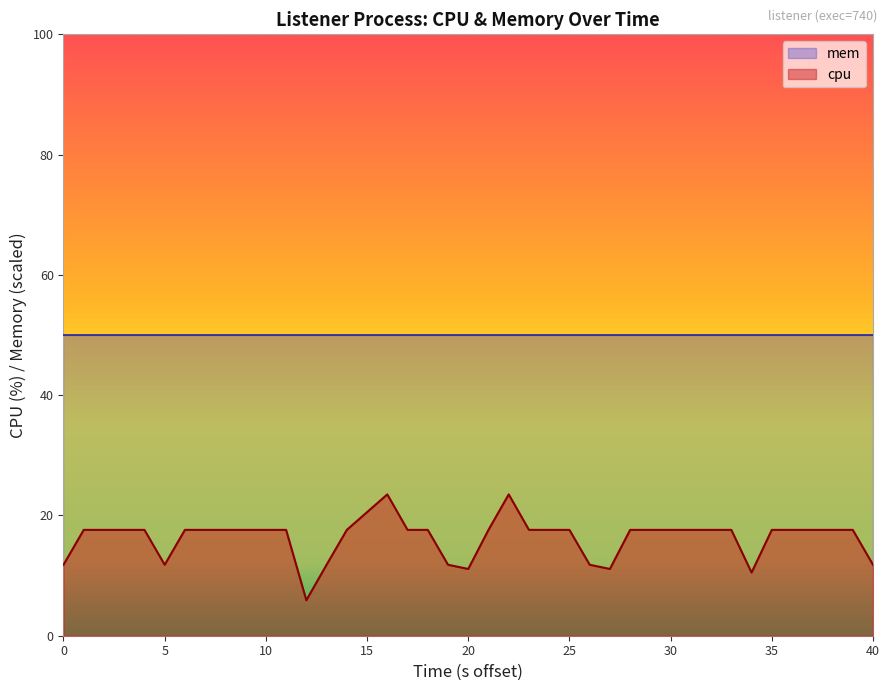

What is the minimum value shown in the chart?

5.9